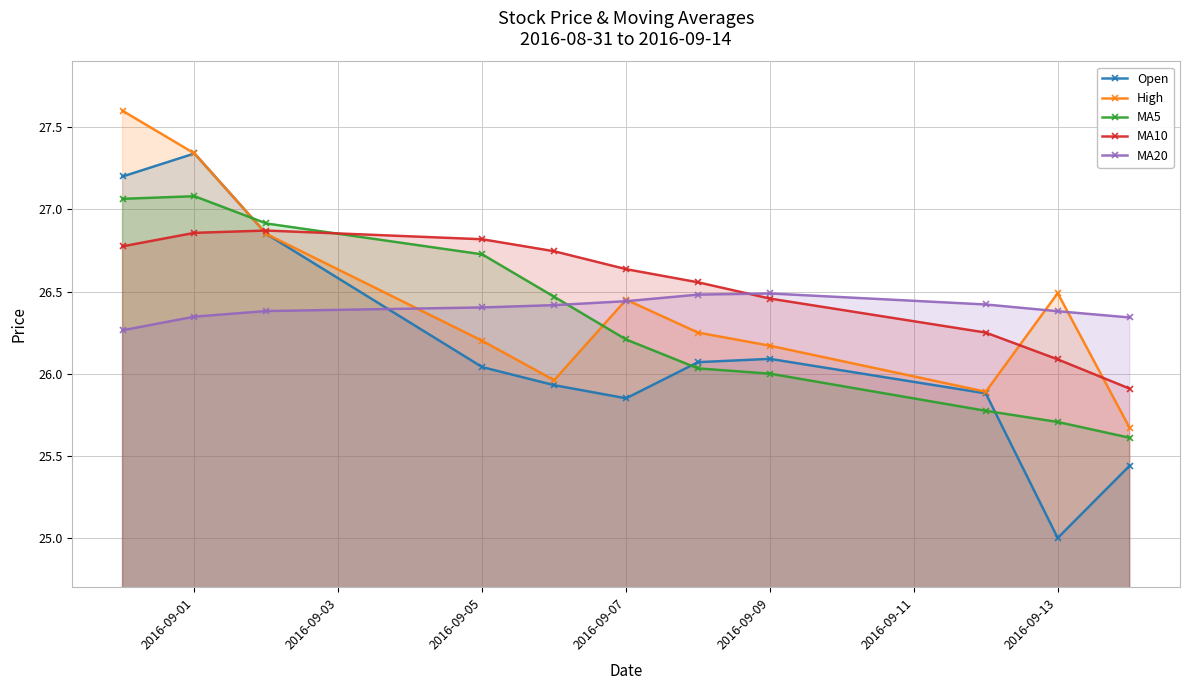

Is it true that MA20 equals 35.3 at 2016-09-07?

False